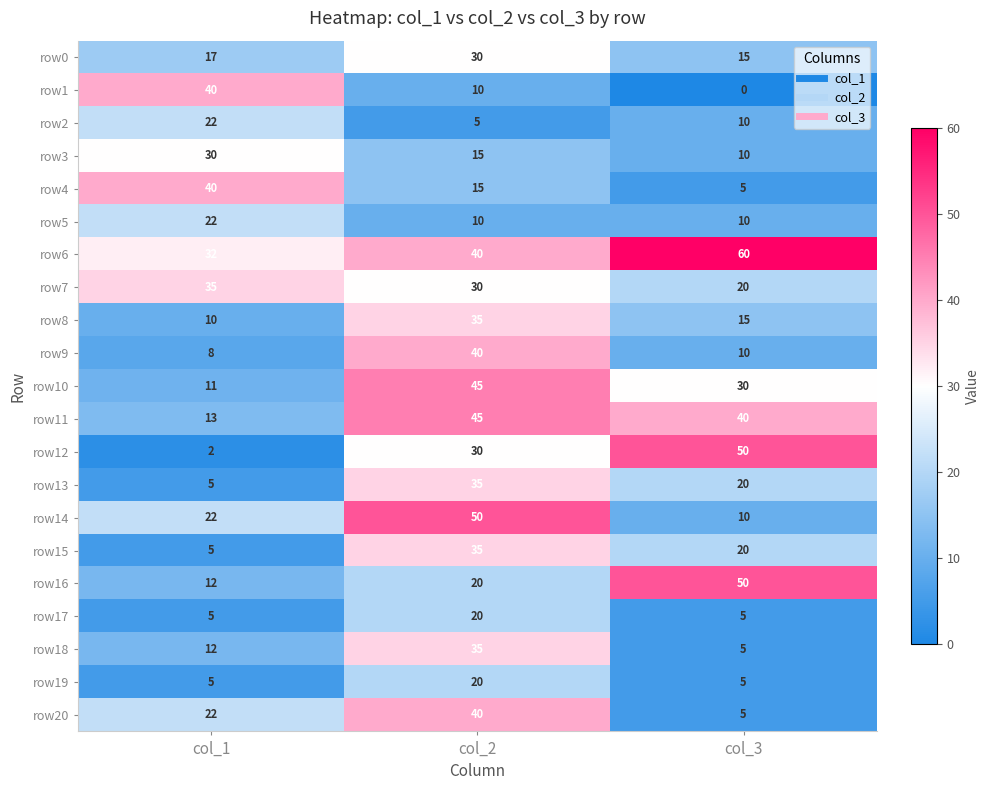

How many series are shown in this chart?

21